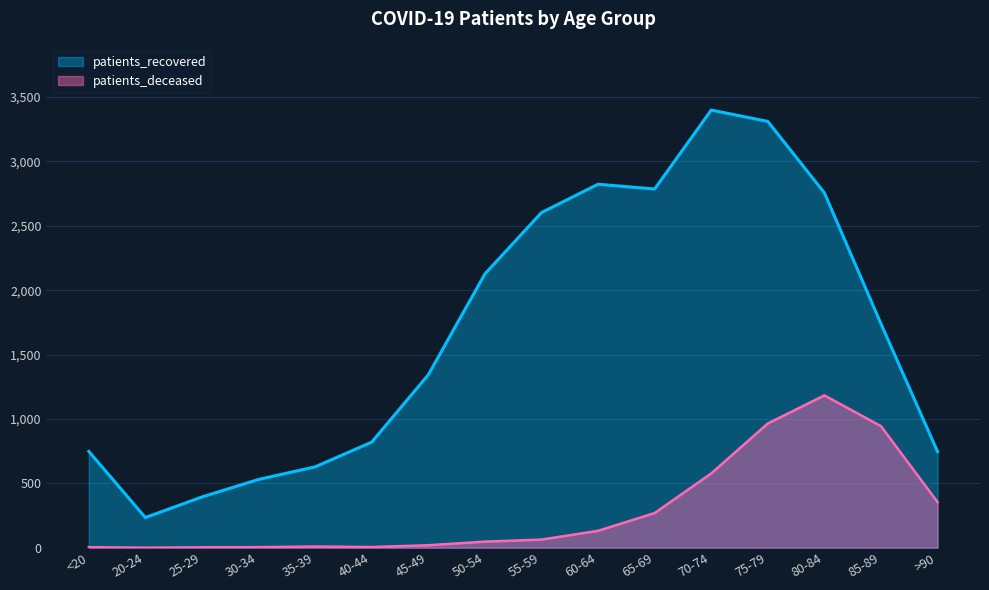

Is it true that patients_deceased equals 965 at 75-79?

True